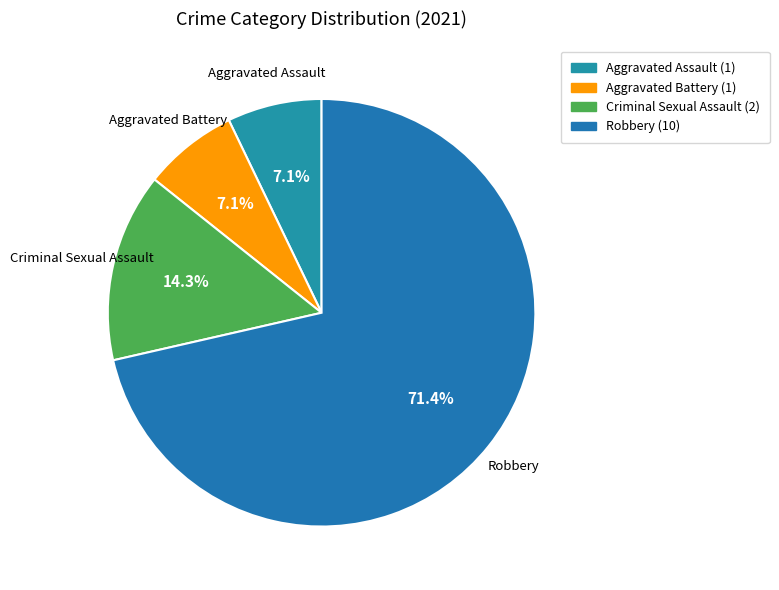

The Aggravated Battery slice represents 14% of the pie. True or false?

False